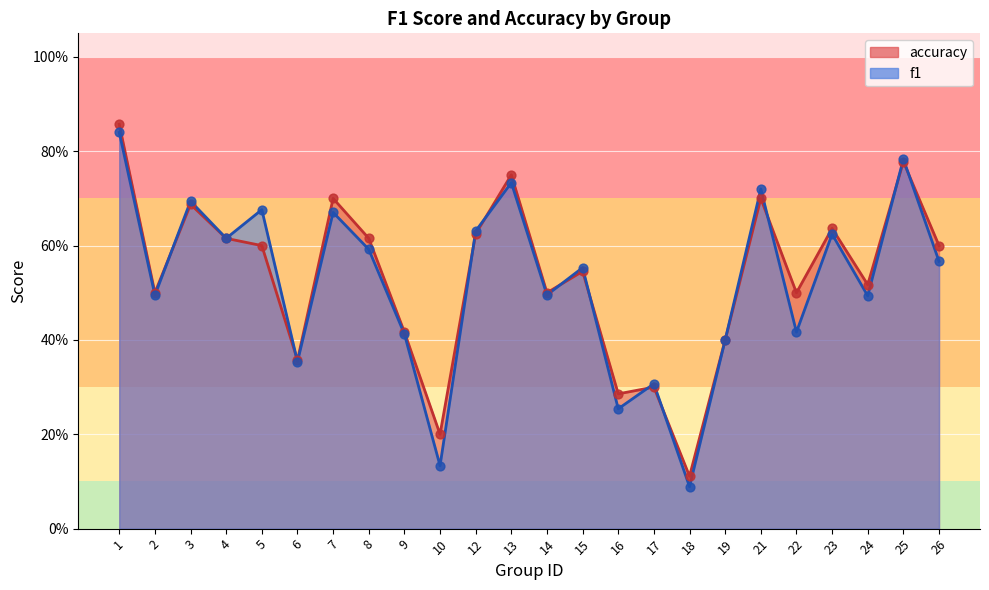

What are all the series names shown in the legend?

f1, accuracy